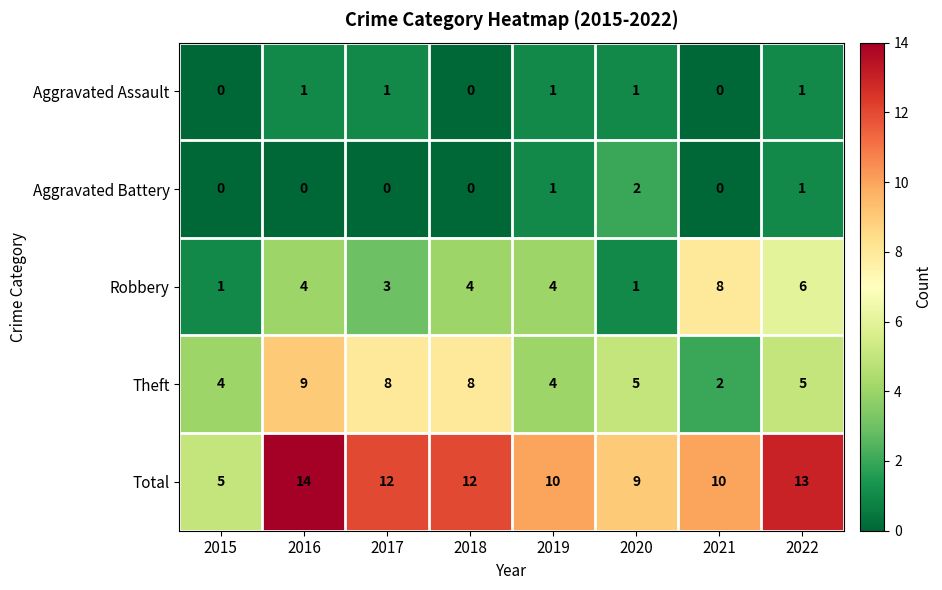

Rank the series at 2017 from highest to lowest value.

Total, Theft, Robbery, Aggravated Assault, Aggravated Battery